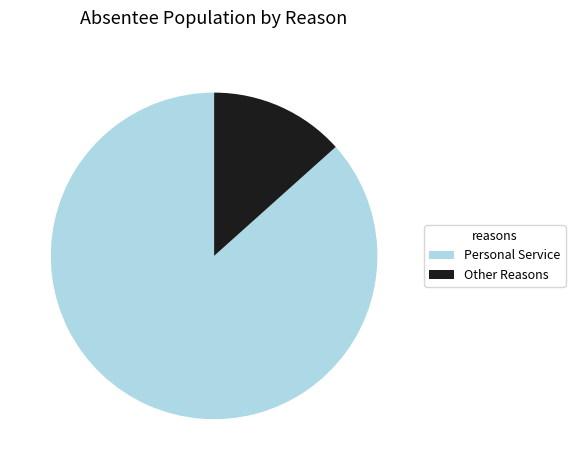

How many slices are in this pie chart?

2